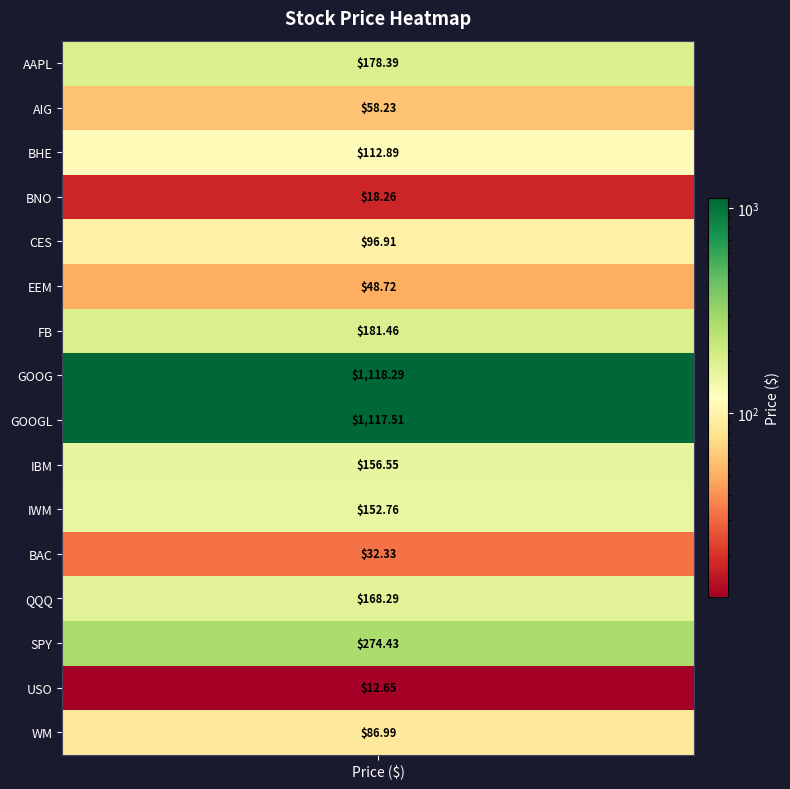

What value does the data have at CES?

96.9